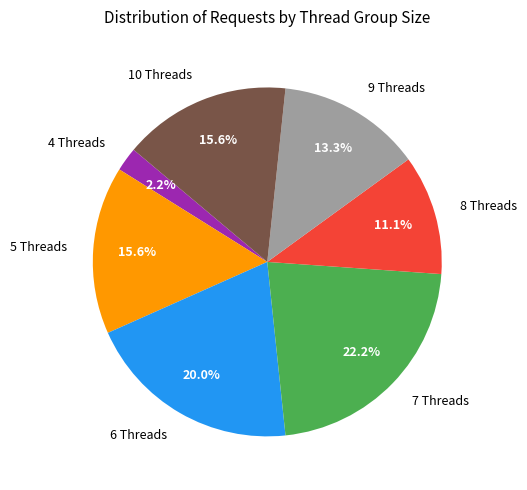

Which has a higher value, 5 Threads or 7 Threads?

7 Threads